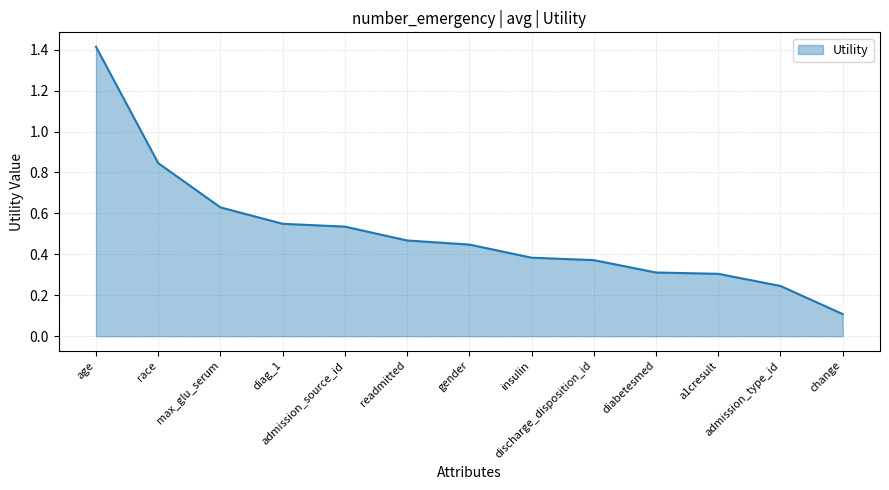

What is the greatest value displayed?

1.4